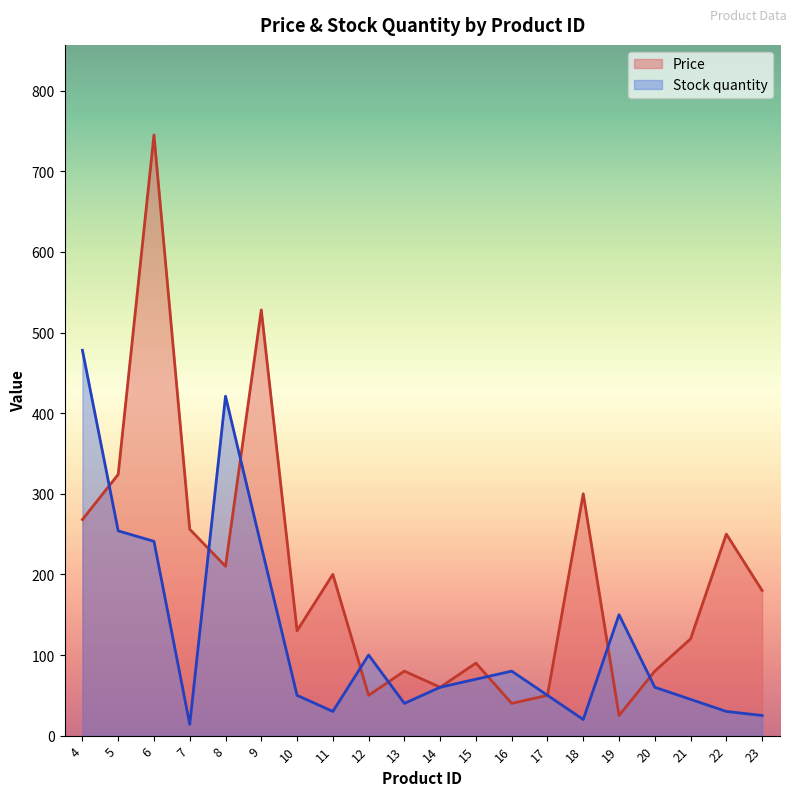

What is the value of the Price point at the 11th from the left?

60.0